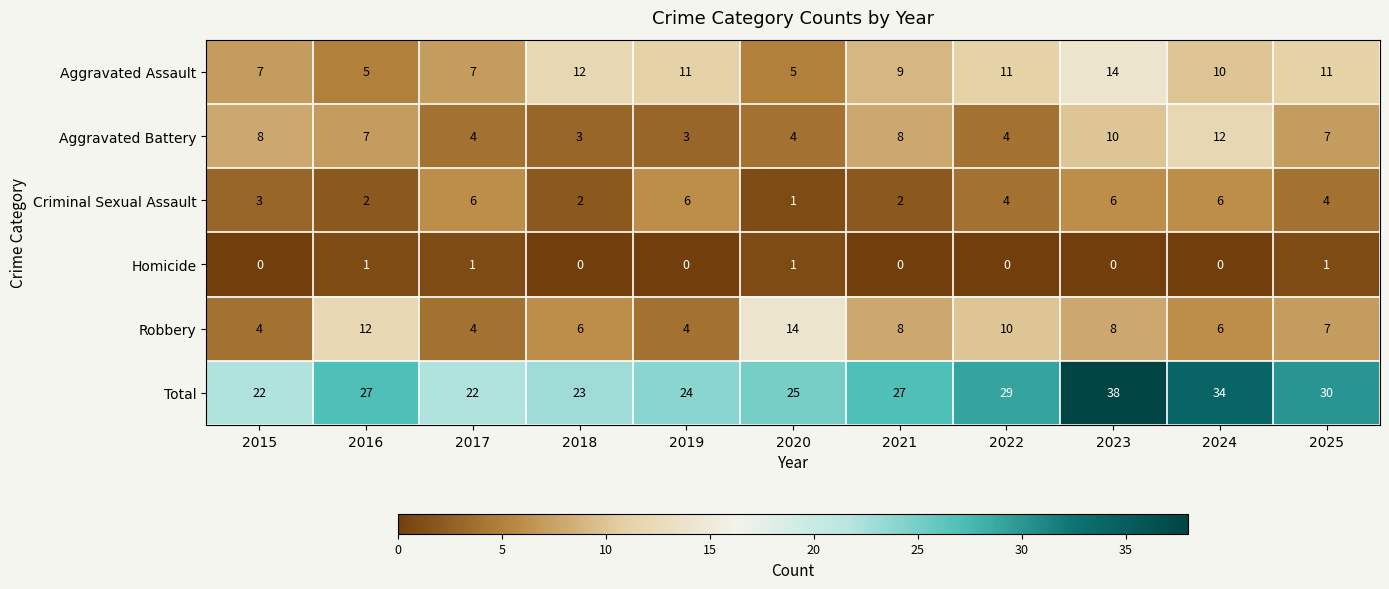

Count the number of data series in this chart.

6